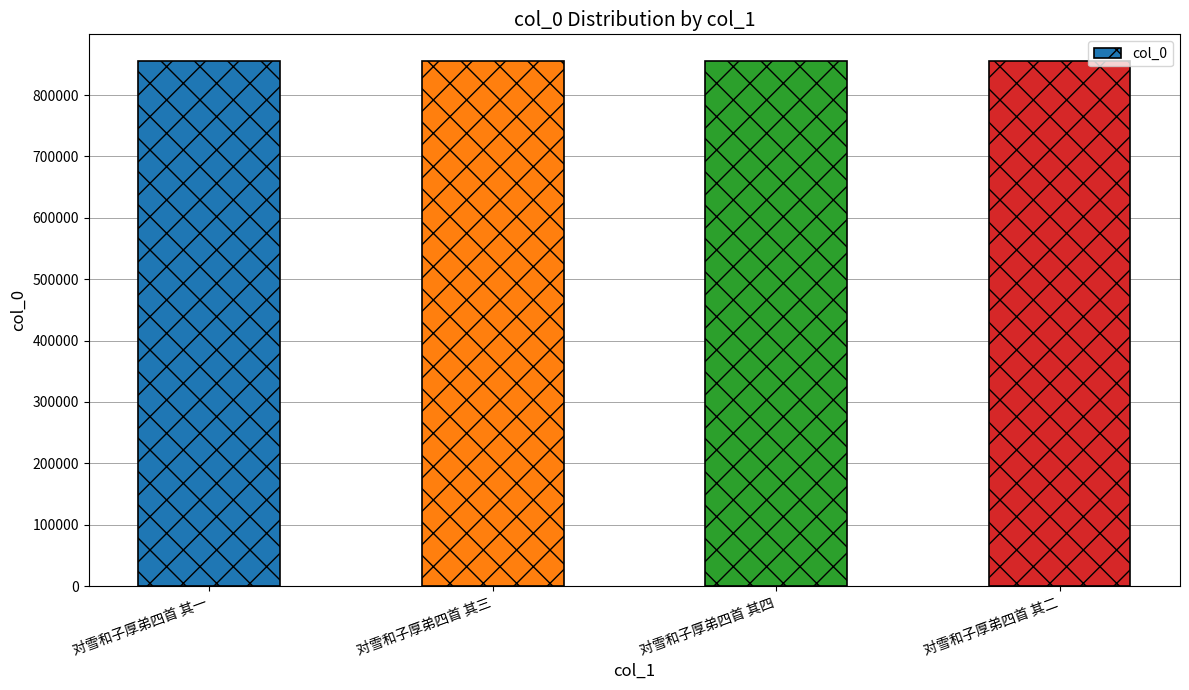

Approximately how many times larger is the value at 对雪和子厚弟四首 其四 compared to 对雪和子厚弟四首 其二?

1.0